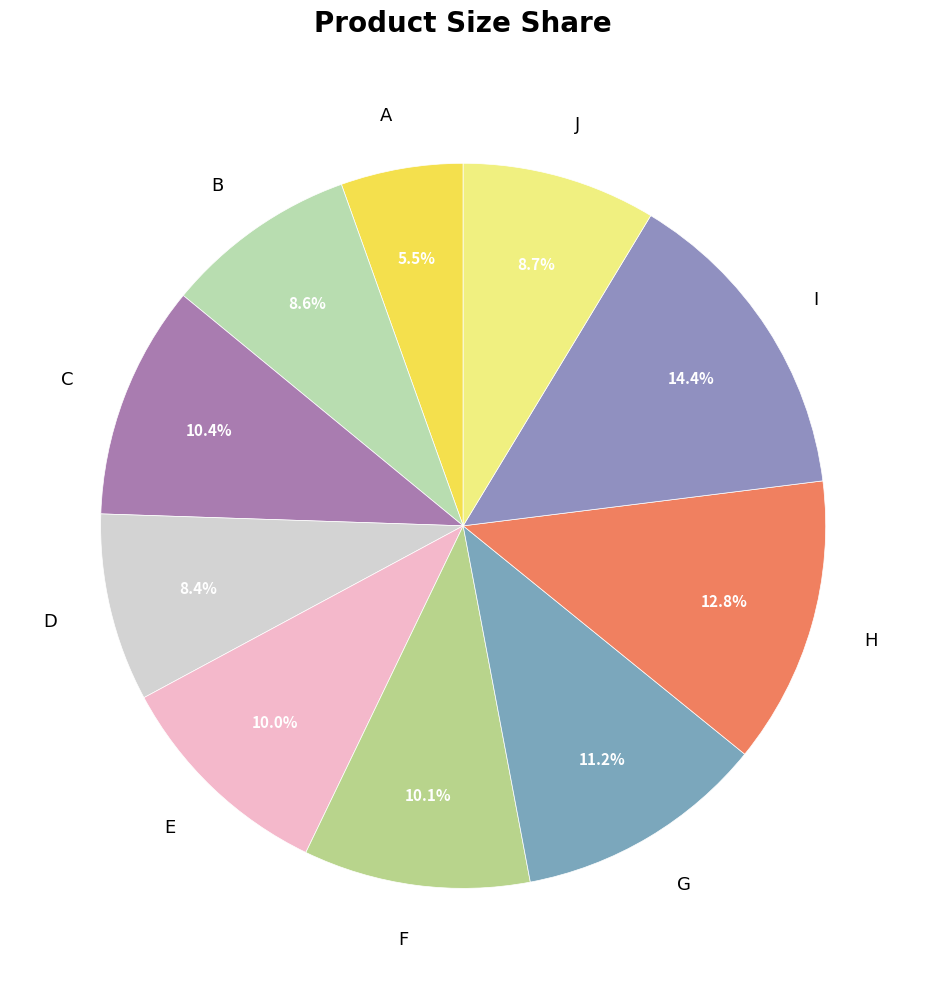

Does F represent more than half of the total?

No